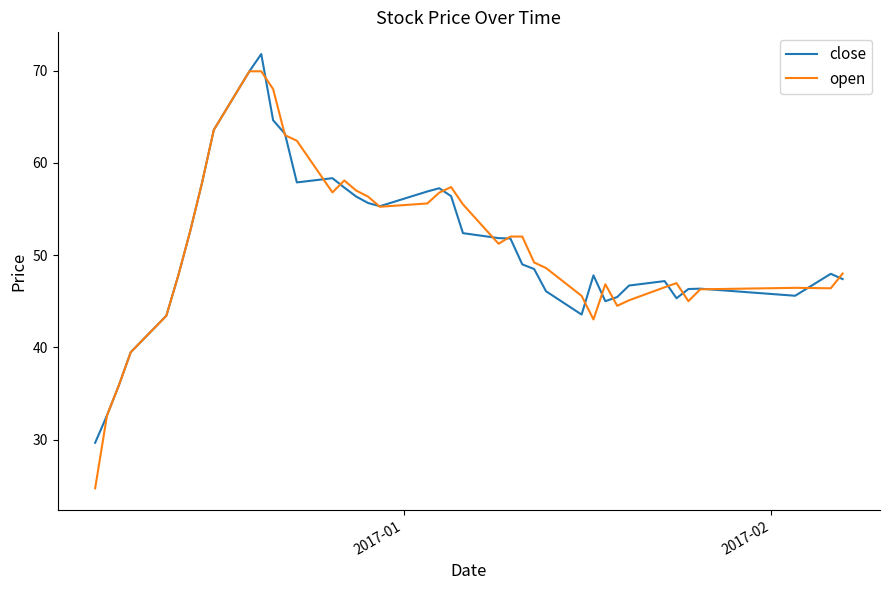

What is the maximum value for open?

69.9